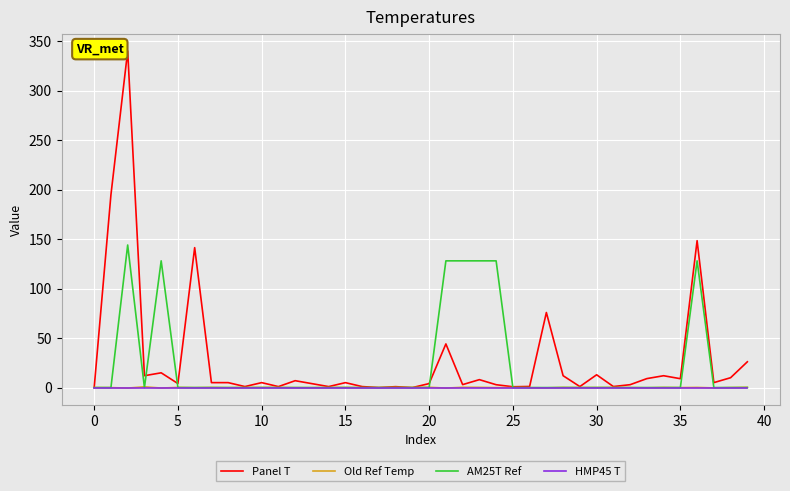

What is the sum of all AM25T Ref values?

912.0